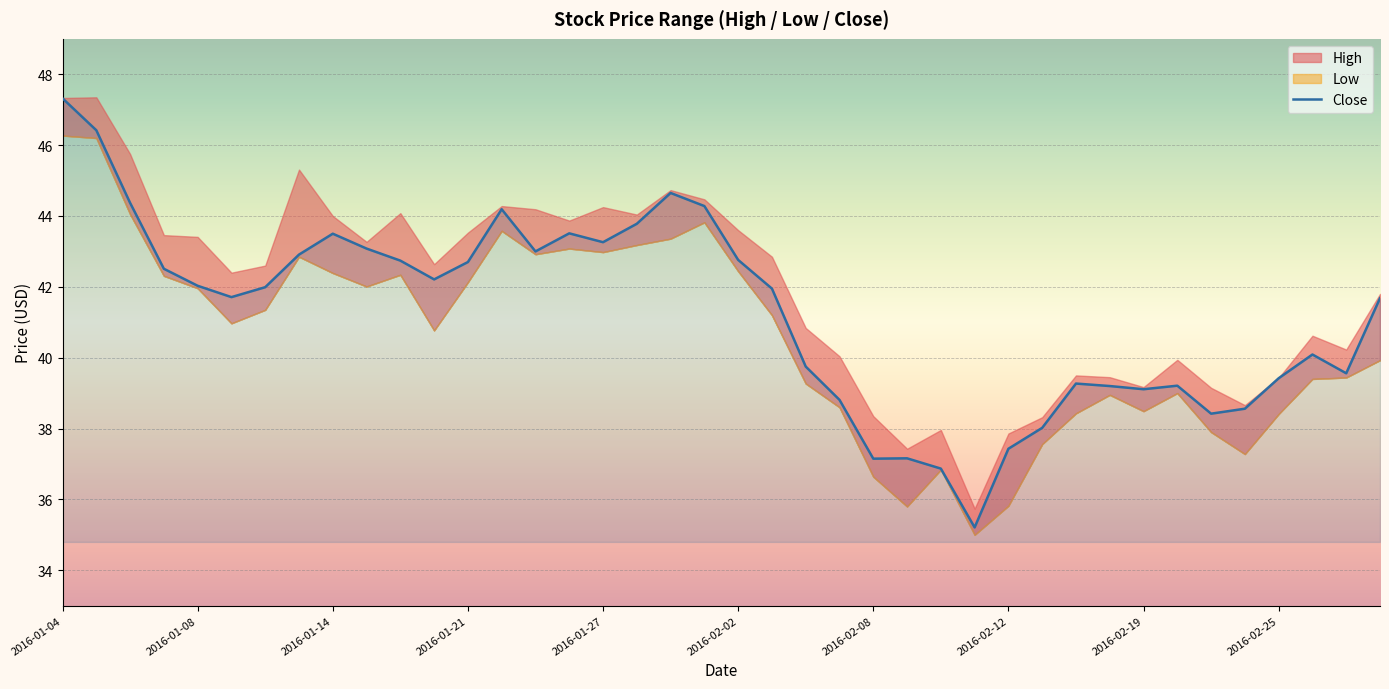

At which category does the chart reach its minimum across all series?

27